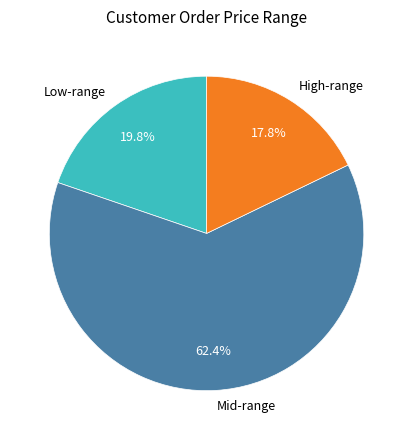

Count the number of slices in the pie.

3